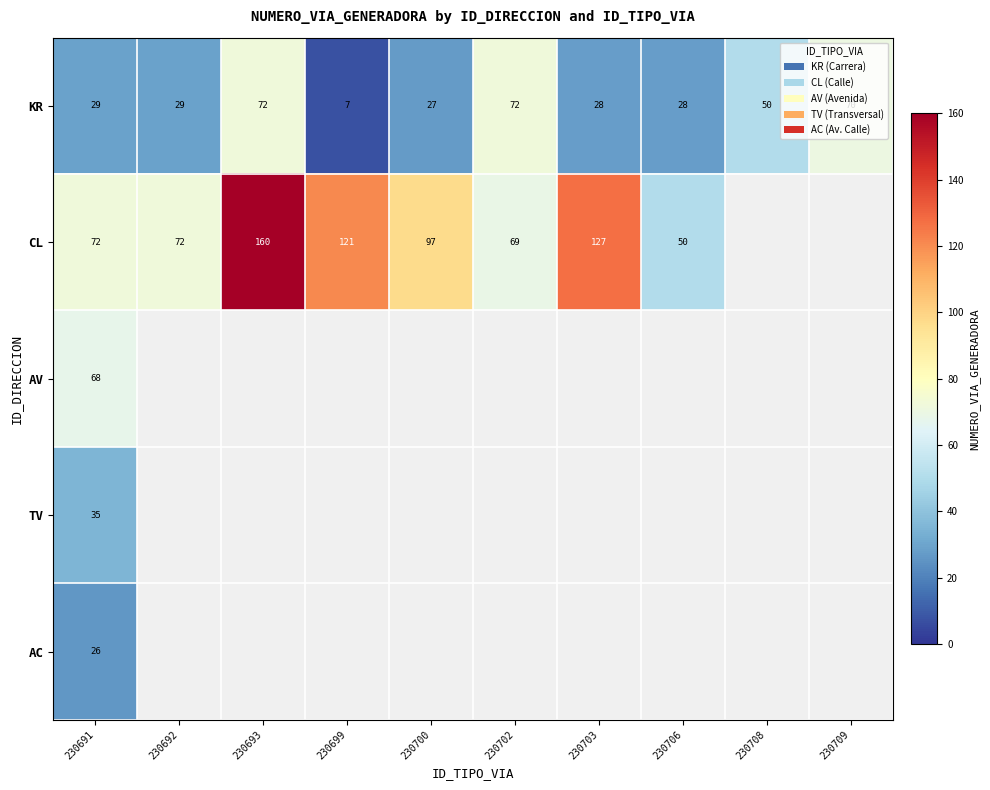

How many data points does each series have?

10